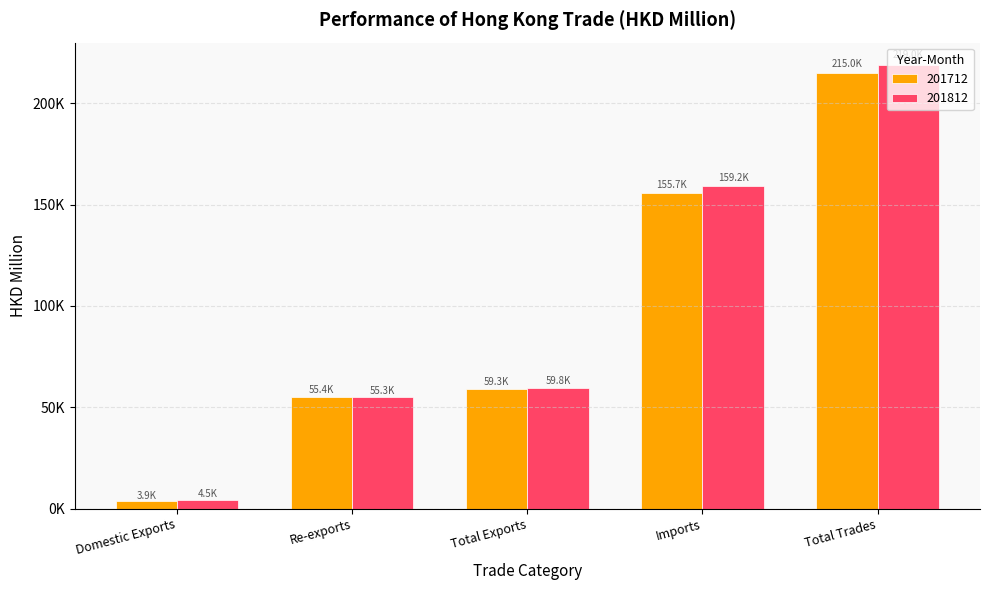

What are all the series names shown in the legend?

201712, 201812